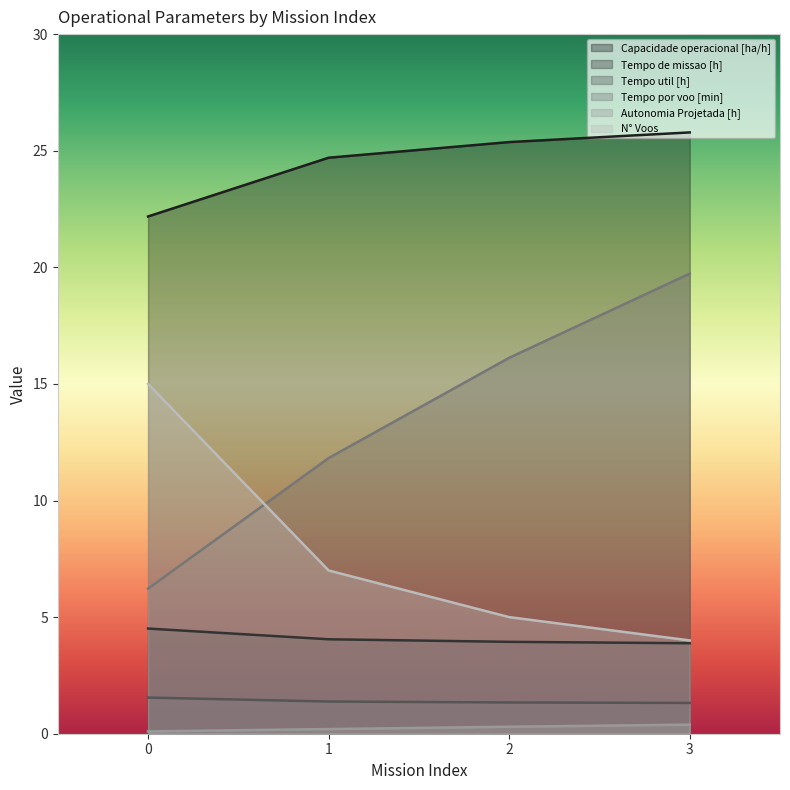

Is it true that Tempo util [h] equals 0.8 at 2?

False